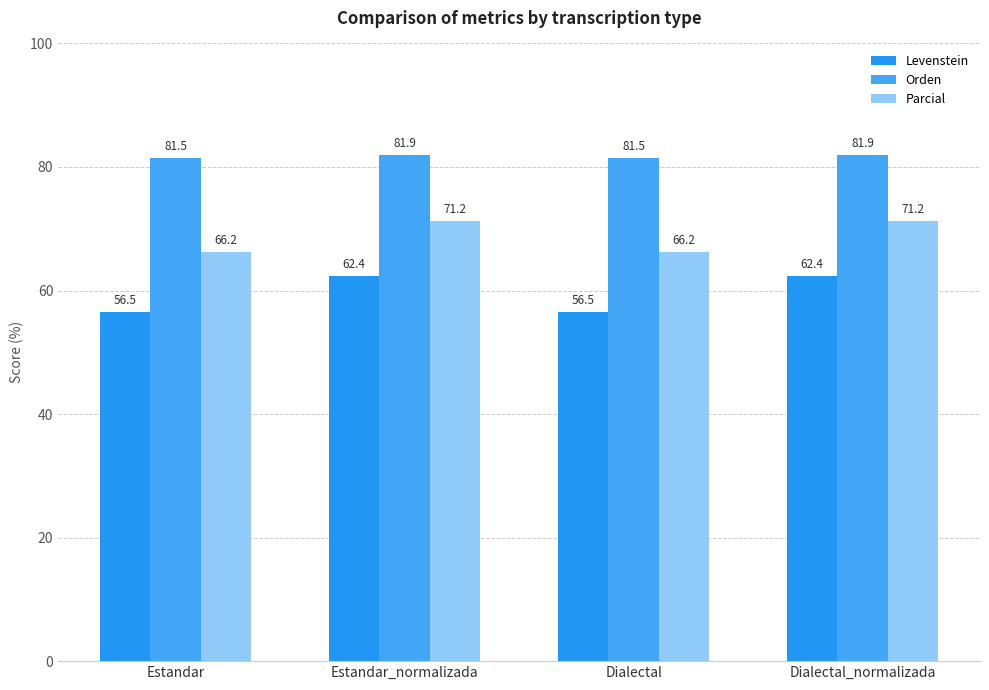

At Dialectal_normalizada, list the series in order from largest to smallest.

Orden, Parcial, Levenstein